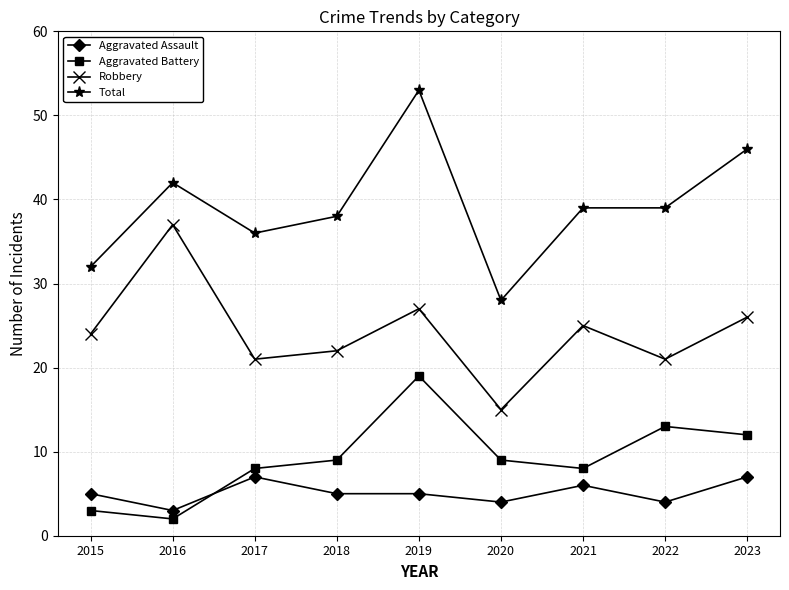

What is the spread (max minus min) of values at 2022?

35